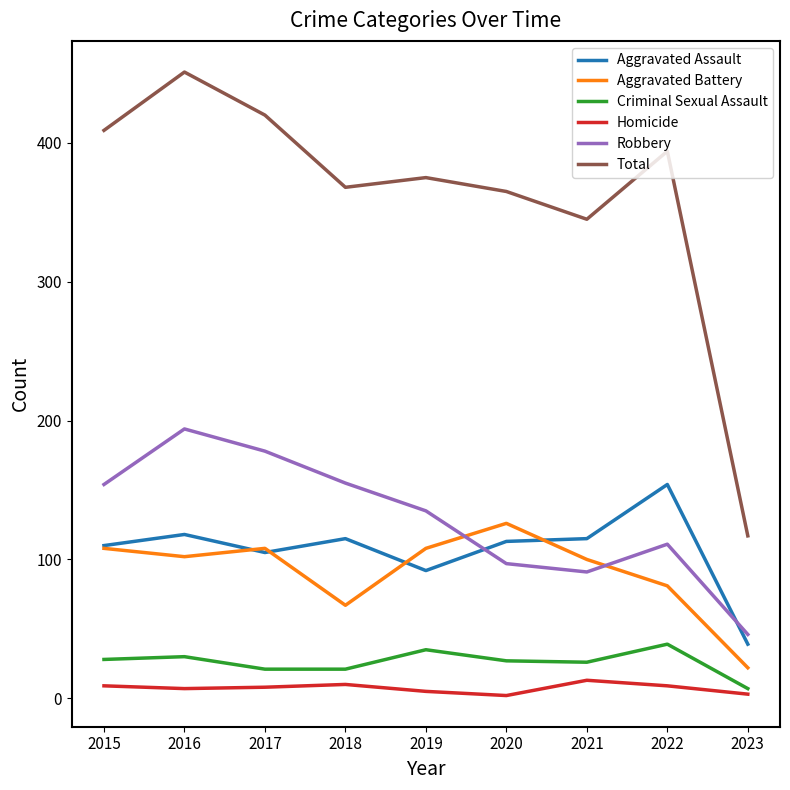

True or false: Total has a value of 627 at 2022.

False